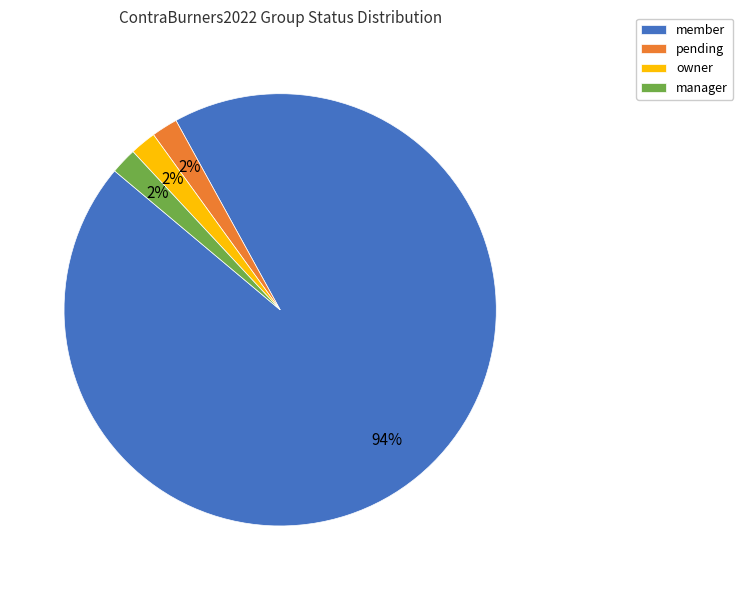

Does any single category account for the majority?

Yes